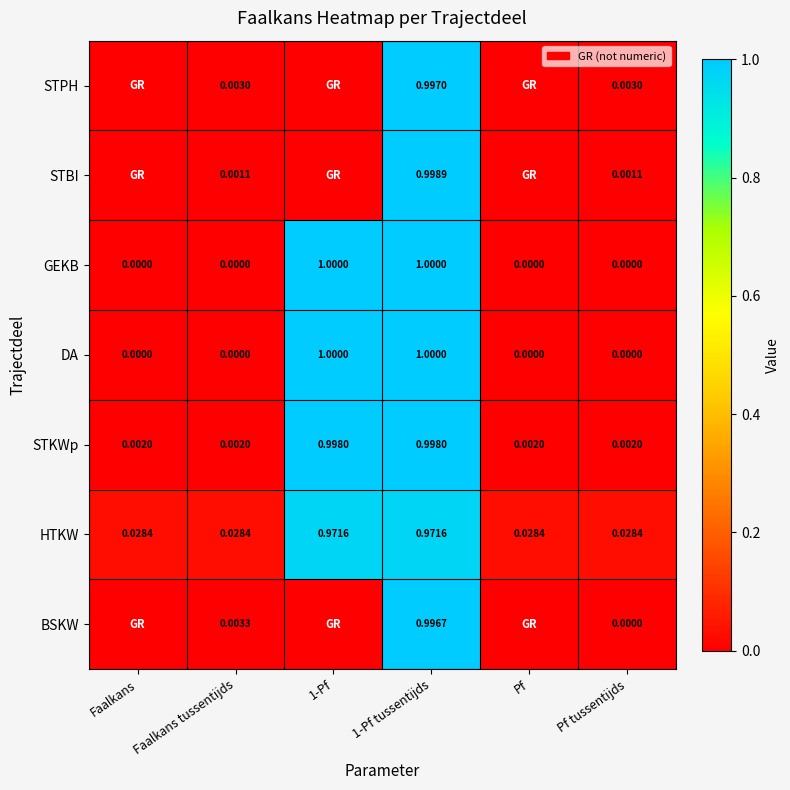

Is the value of GEKB at 1-Pf greater than the value of STPH at Faalkans tussentijds?

Yes